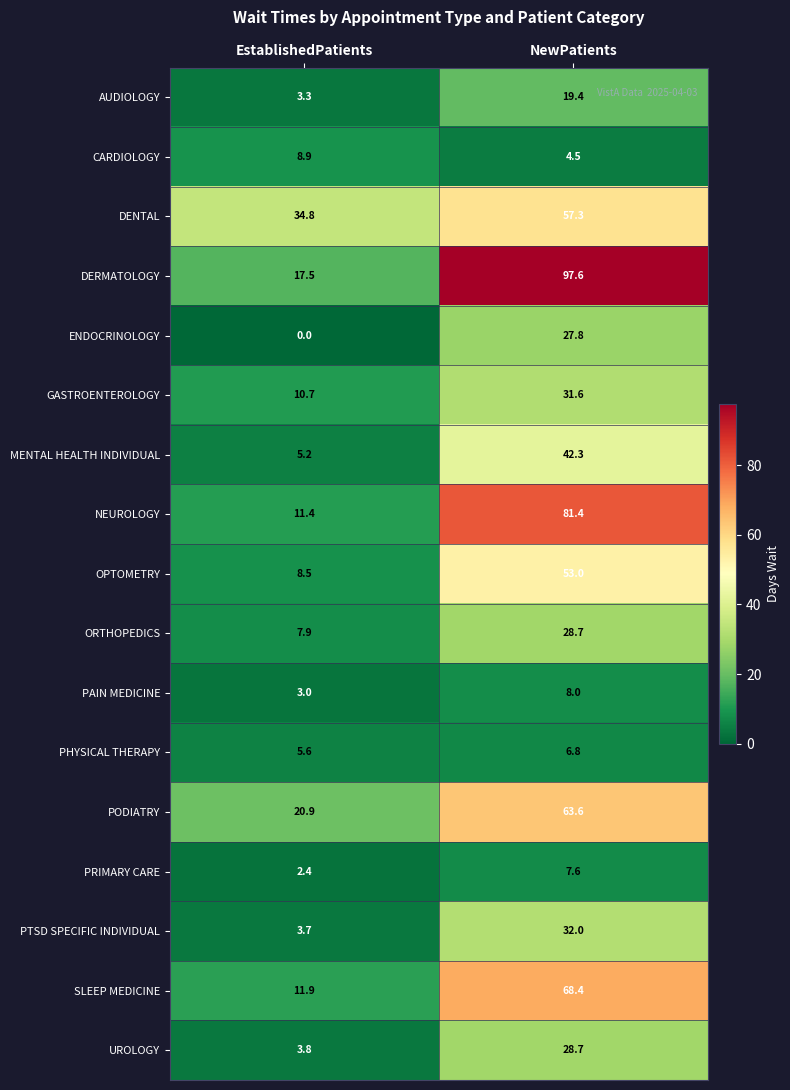

What is the spread (max minus min) of values at NewPatients?

93.1